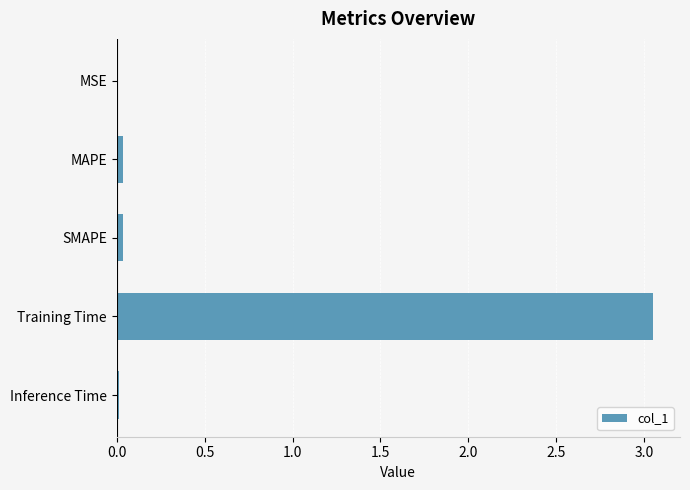

True or false: the data shows 0.0 at MAPE.

True